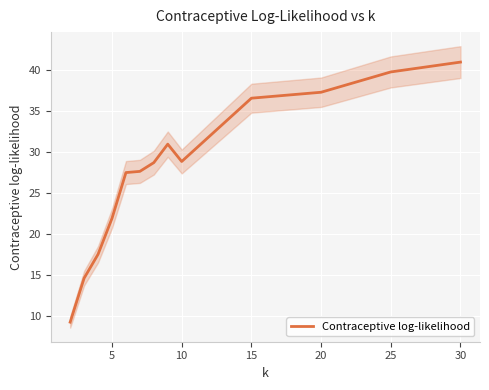

What is the value of the 3rd point from the left?

17.5